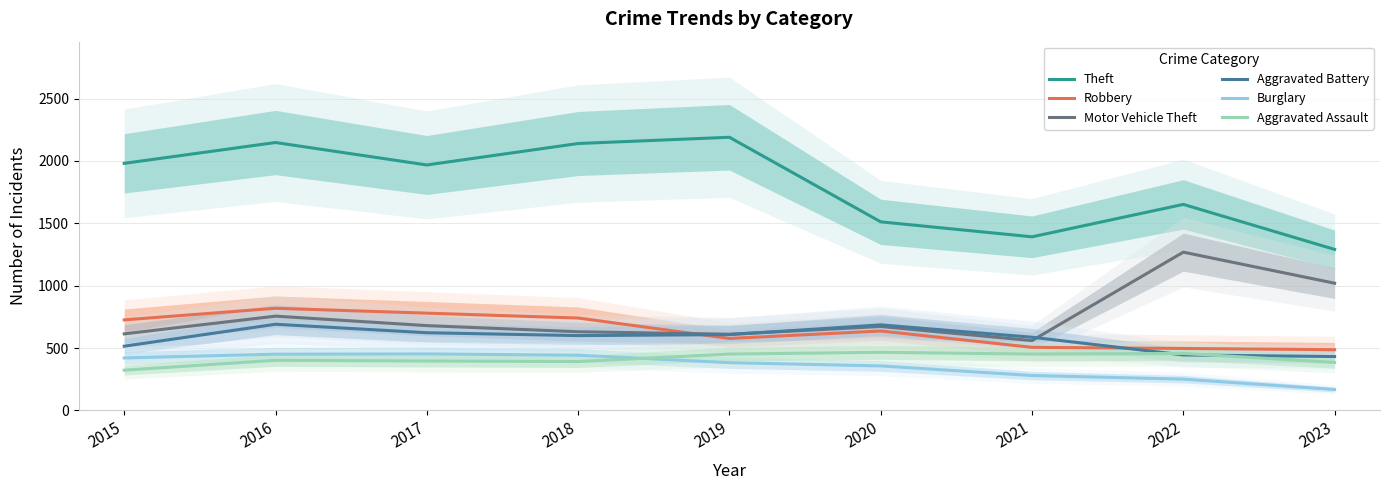

Reading left to right, list all the values displayed in this chart.

Theft: 1981	2148	1968	2140	2190	1512	1392	1652	1291
Robbery: 726	819	780	741	577	637	506	497	487
Motor Vehicle Theft: 614	756	680	631	611	673	560	1269	1020
Aggravated Battery: 515	691	623	600	608	686	587	445	432
Burglary: 421	451	453	443	383	357	280	251	168
Aggravated Assault: 323	402	396	392	452	466	452	457	385